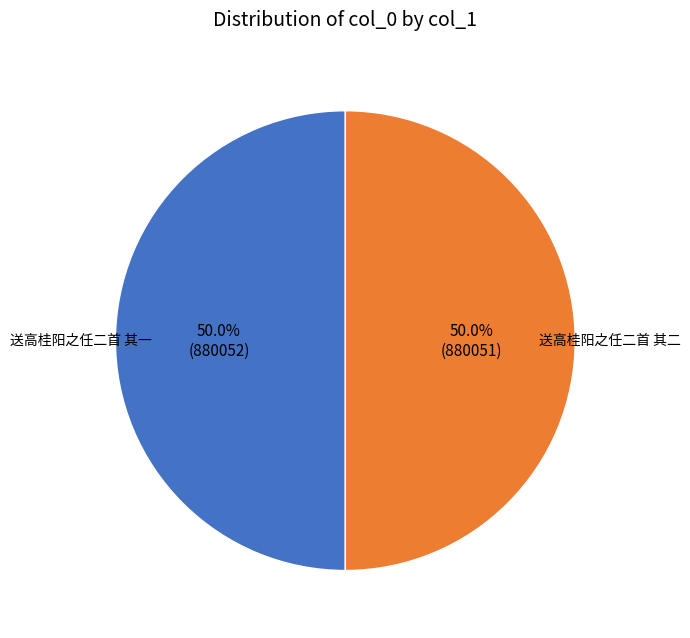

How many segments does this pie chart have?

2